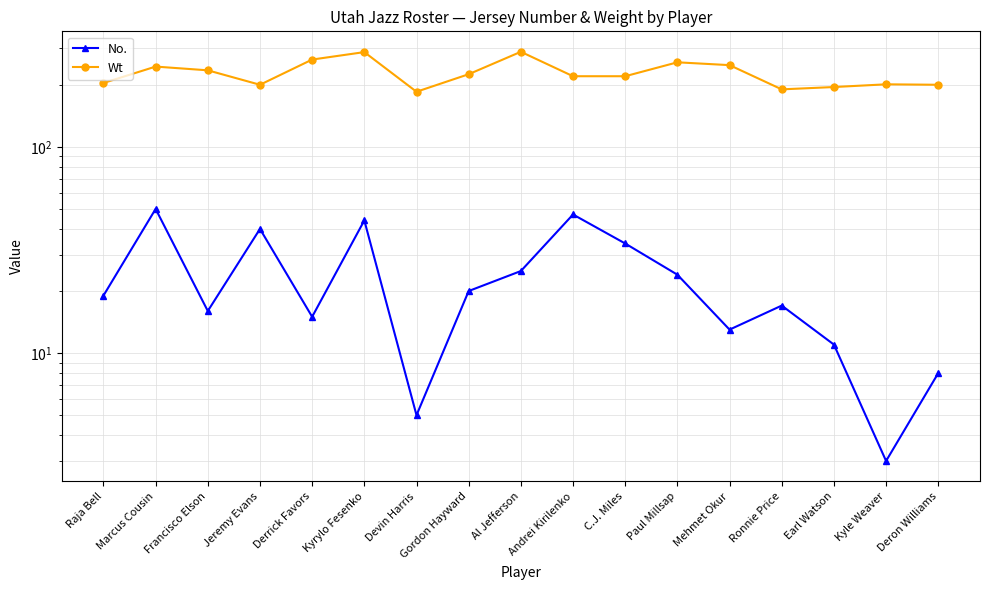

Which has a higher value, Deron Williams or Marcus Cousin?

Marcus Cousin